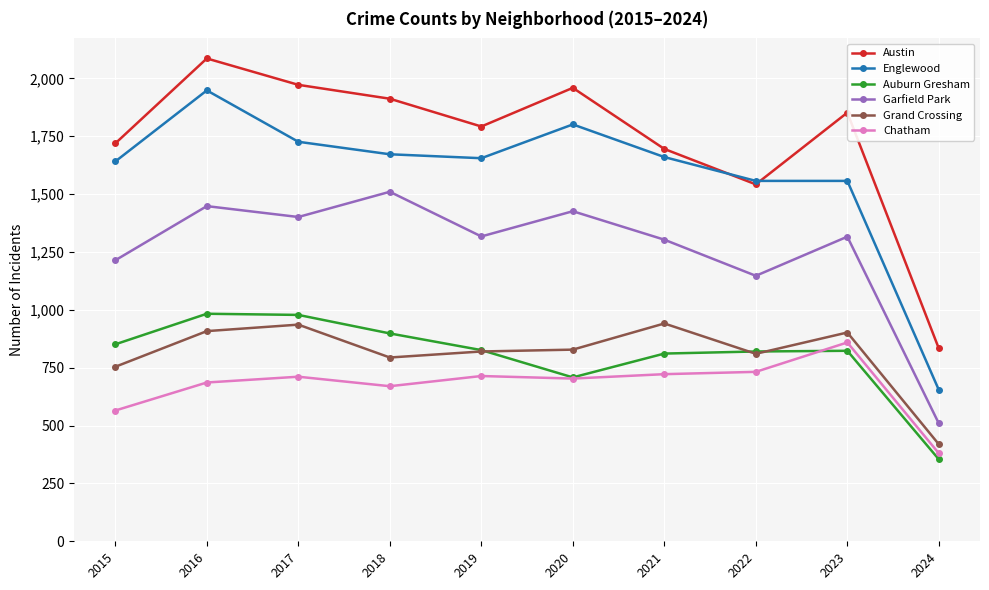

What is the maximum value shown in the chart?

2086